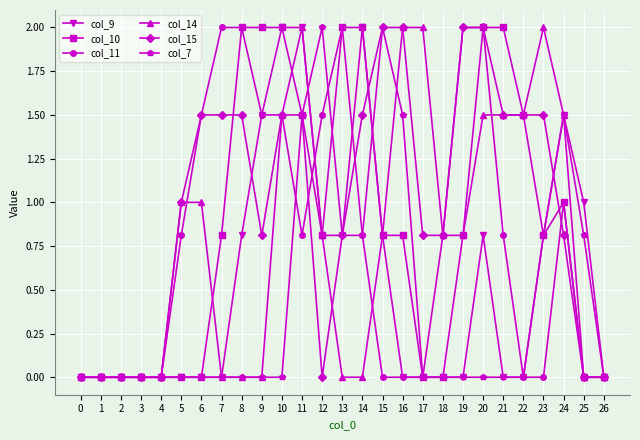

Is it true that col_10 equals 0.0 at 3?

True